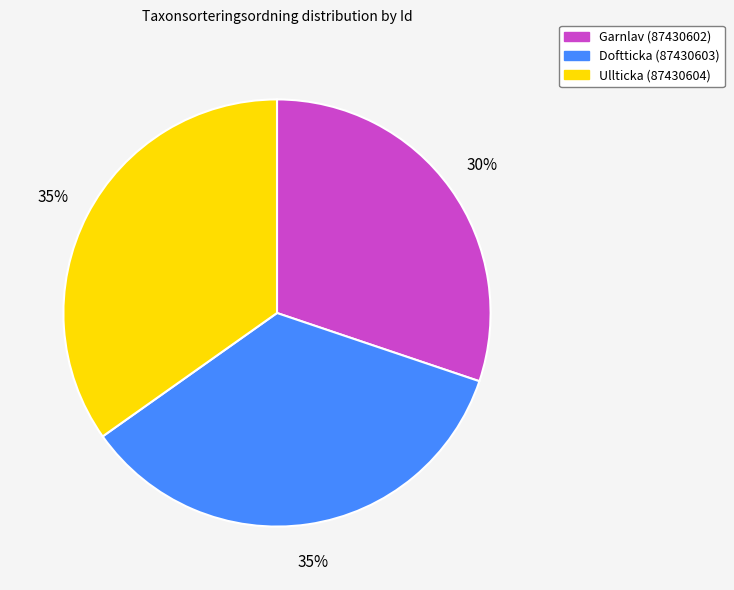

What is the smallest slice in the pie chart?

Garnlav (87430602)